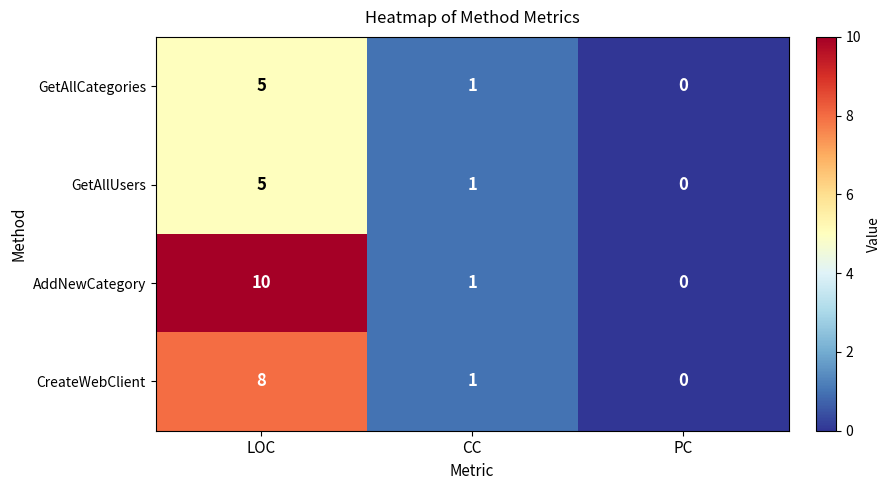

At which label does GetAllUsers first exceed 1?

LOC